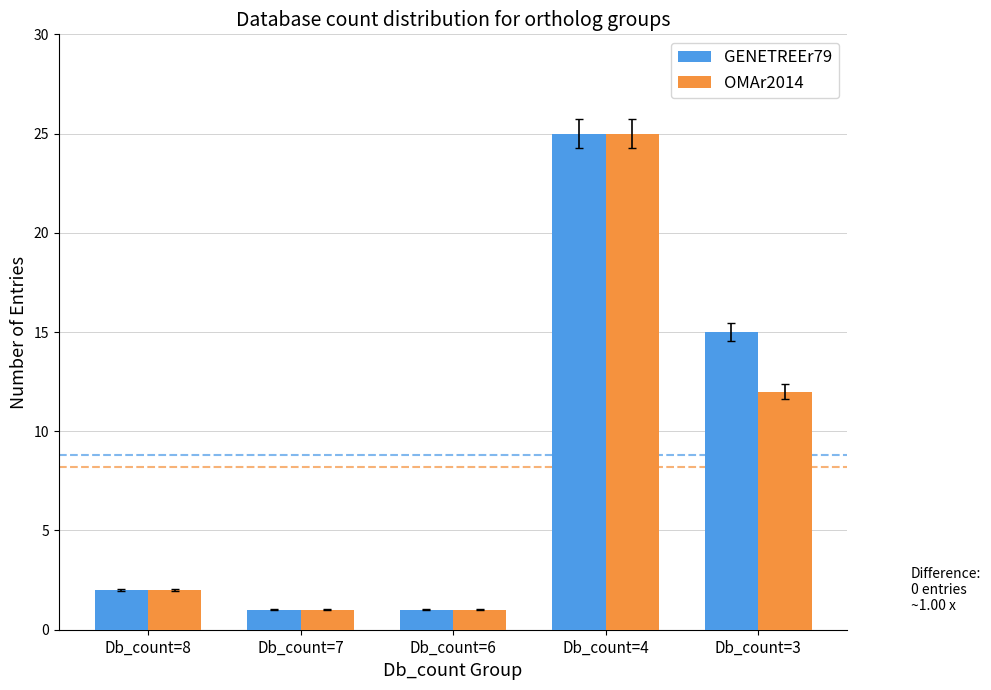

List the series in order of their overall mean, lowest first.

OMAr2014, GENETREEr79